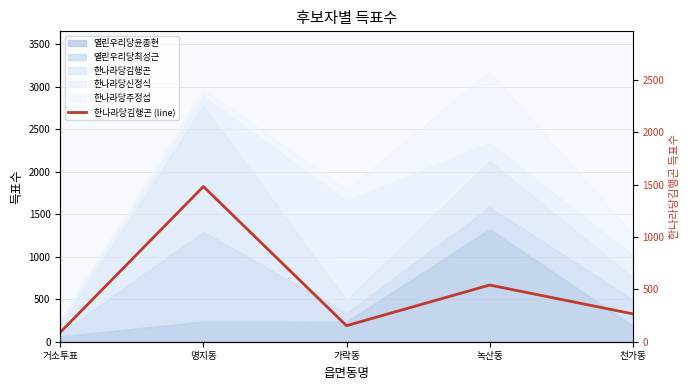

At which label is the value closest to 785?

녹산동